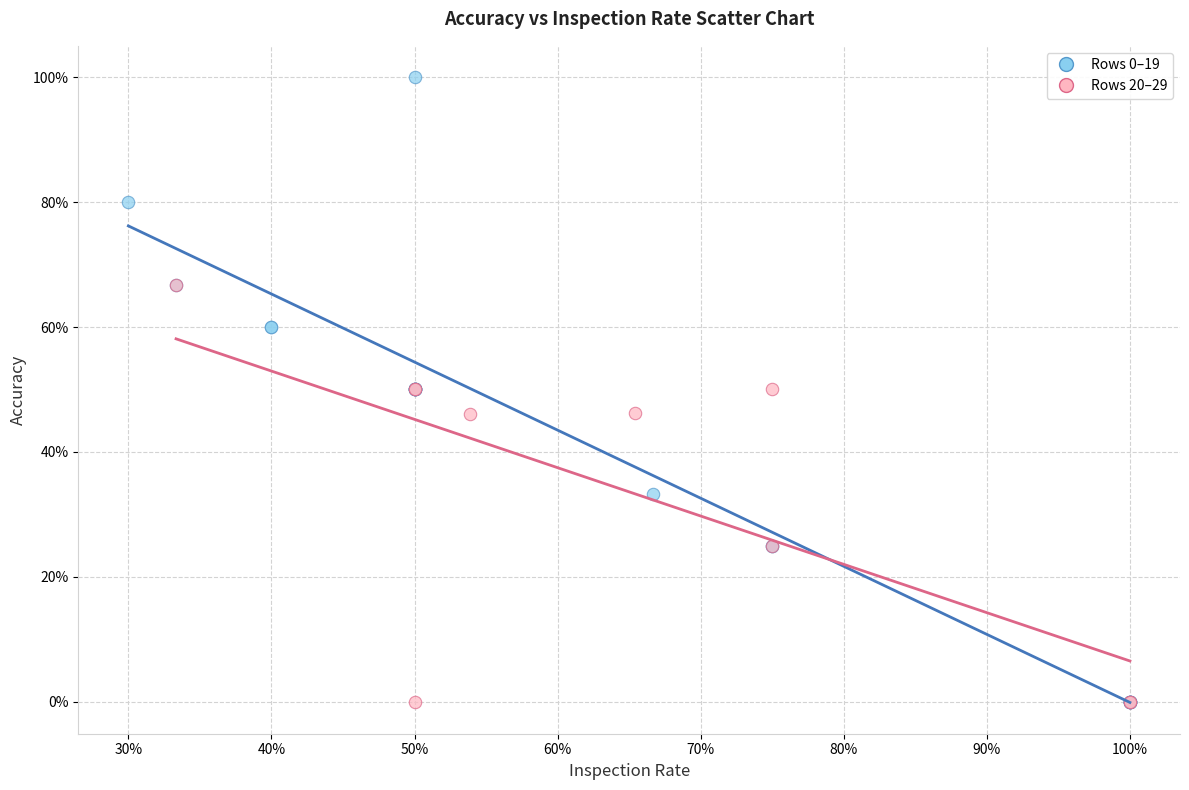

What are all the series names shown in the legend?

Rows 0–19, Rows 20–29